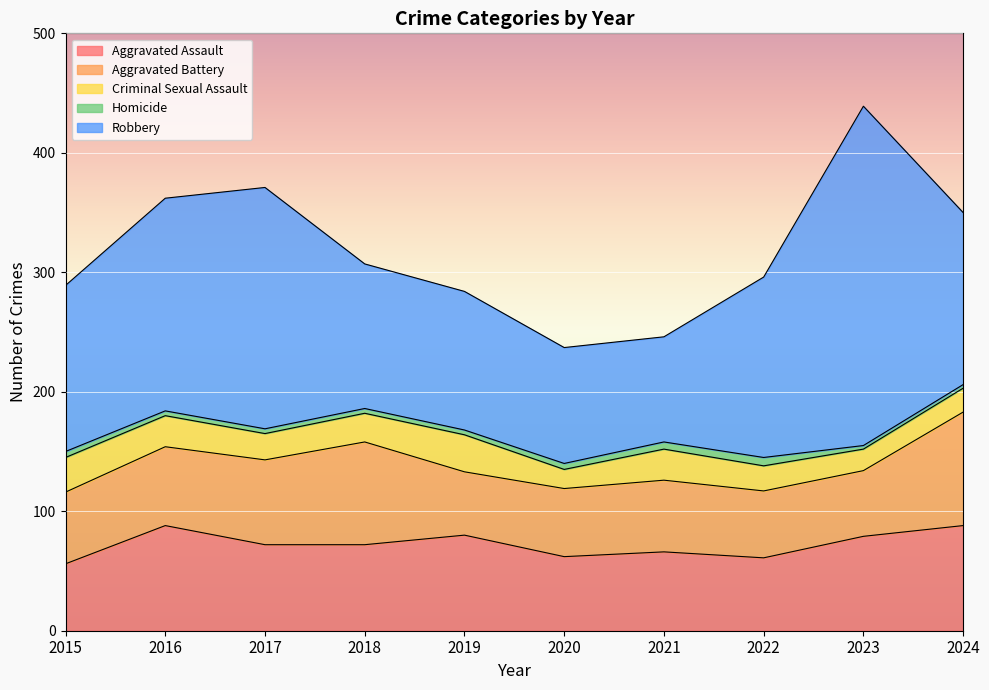

What is the difference between the highest and lowest values at 2018?

117